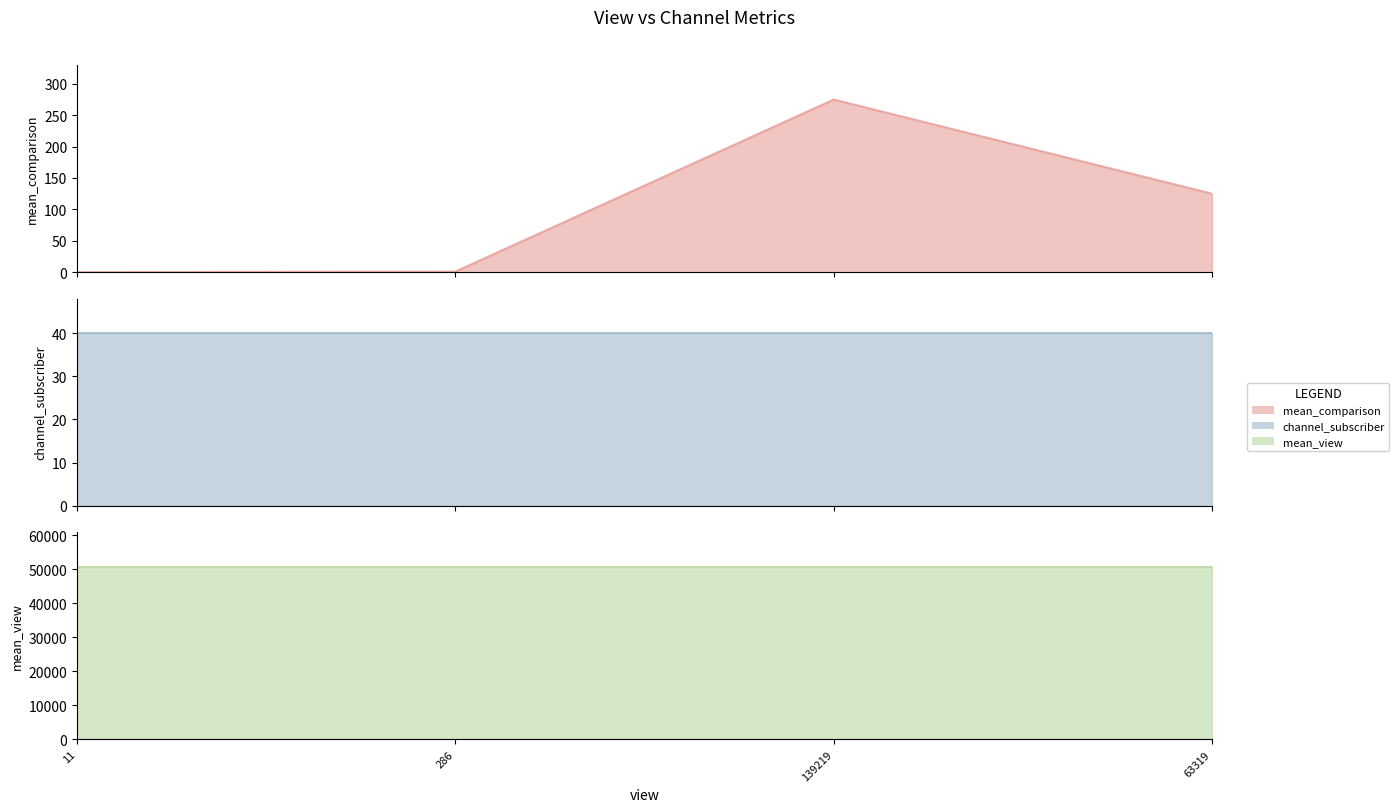

List the series in order of their peak value, highest first.

mean_view, mean_comparison, channel_subscriber